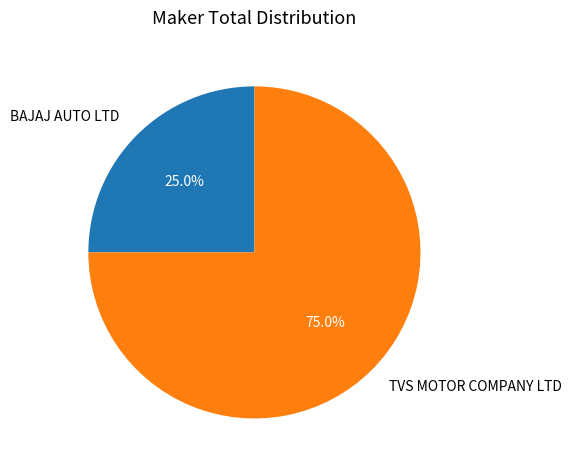

Which category has the smallest portion of the pie?

BAJAJ AUTO LTD